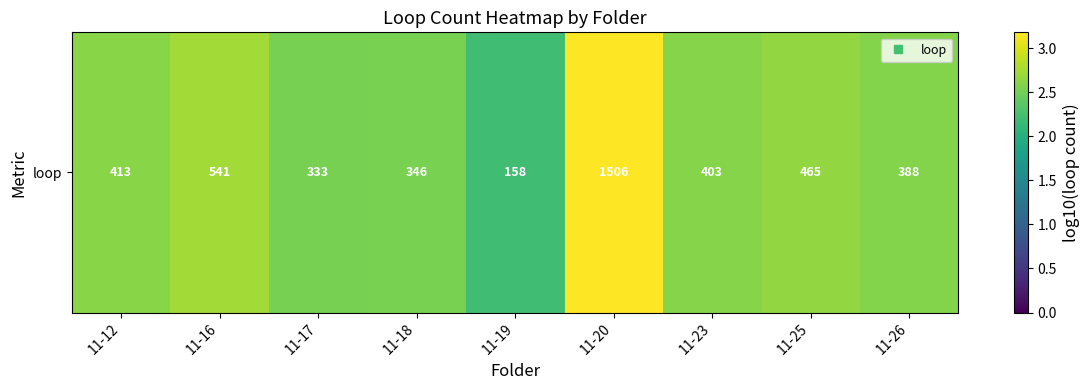

What is the change in value from 11-19 to 11-25?

+0.5